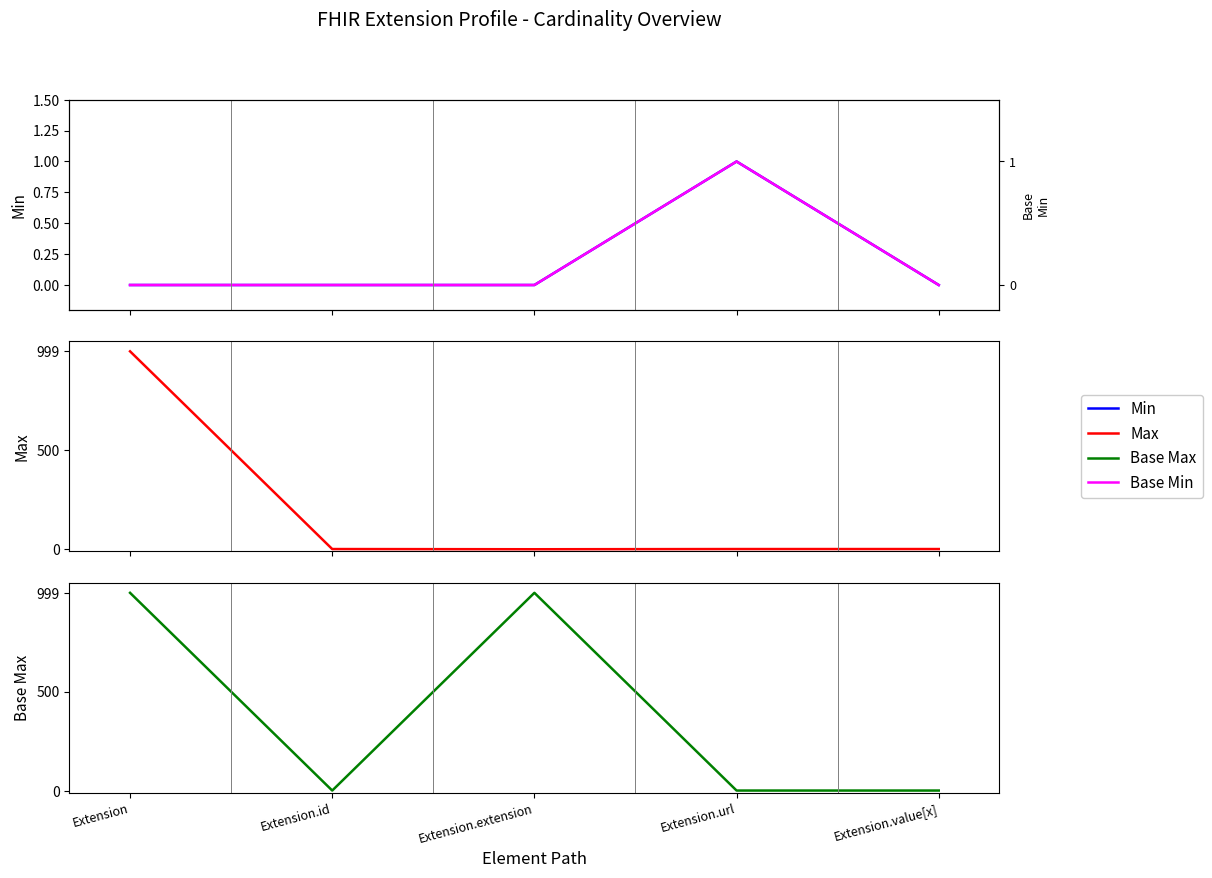

At which category is the sum across all series the highest?

Extension